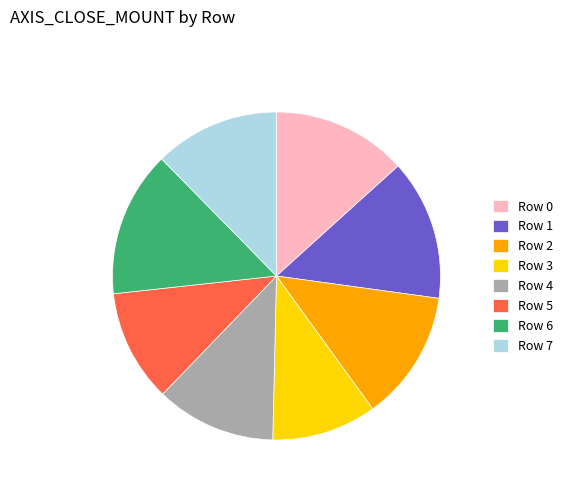

Between Row 3 and Row 4, which is larger?

Row 4